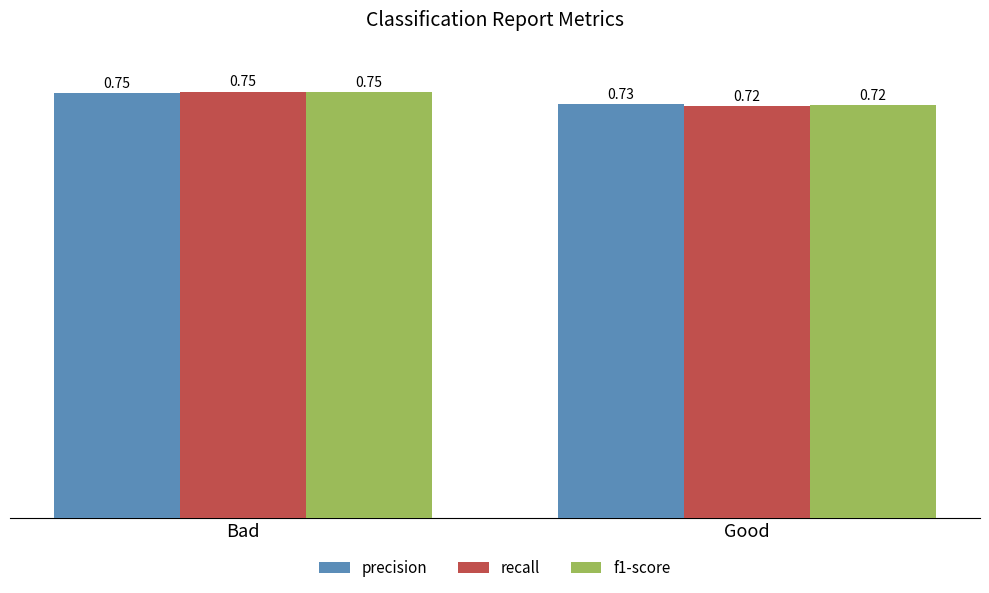

List the labels in order of f1-score value, smallest first.

Good, Bad